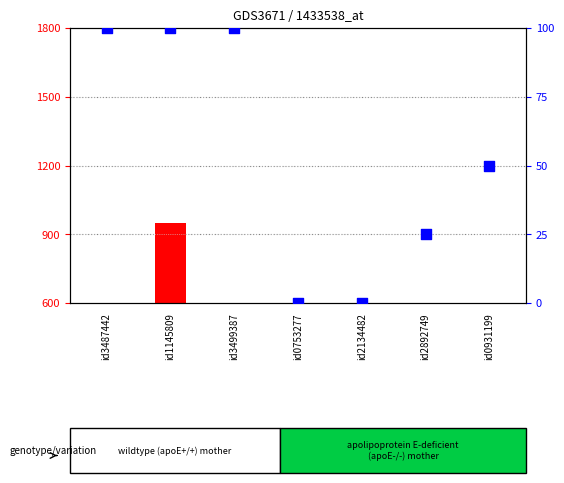

Which series has the widest spread of Y values?

count